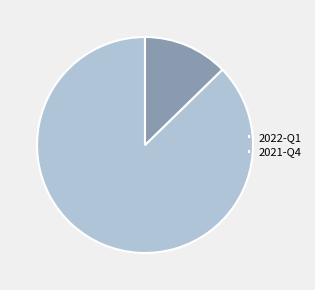

Which has a higher value, 2021-Q4 or 2022-Q1?

2022-Q1